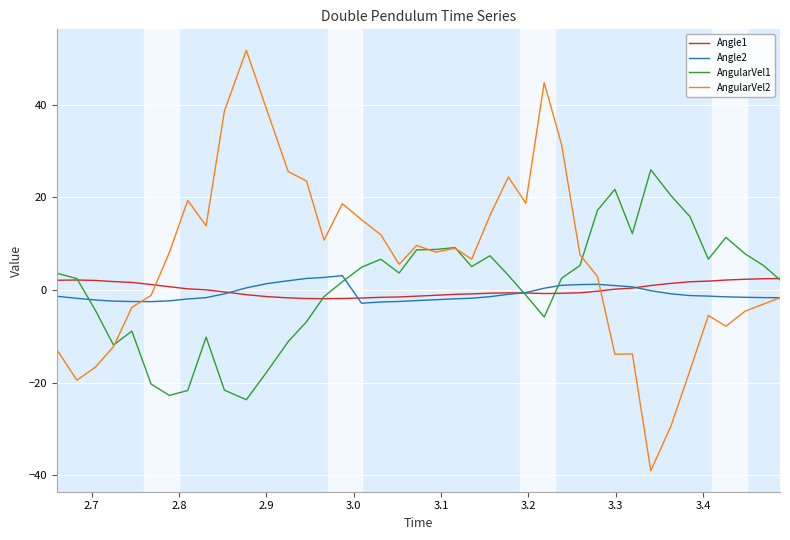

True or false: Angle1 and AngularVel2 intersect in this chart.

True